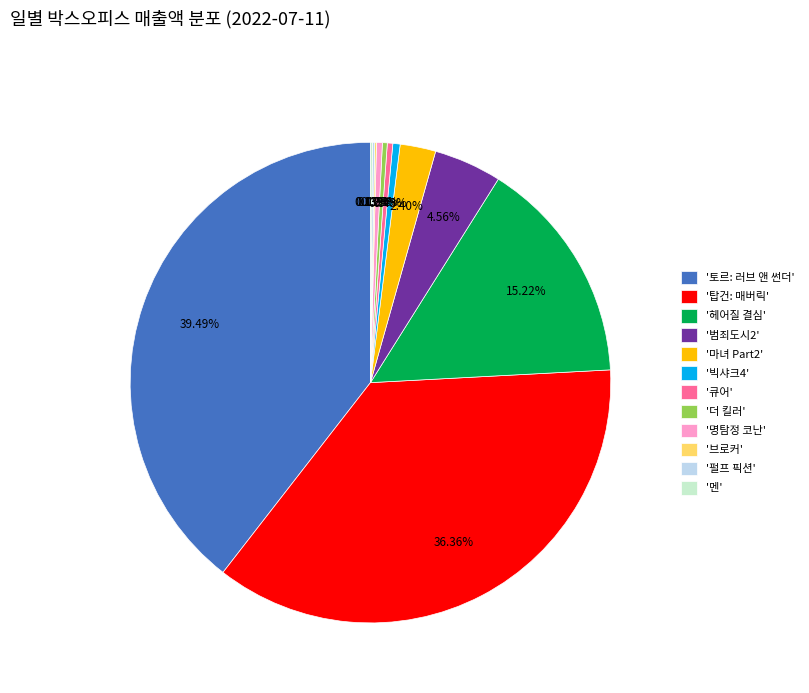

Is the sum of '마녀 Part2' and '큐어' greater than half?

No